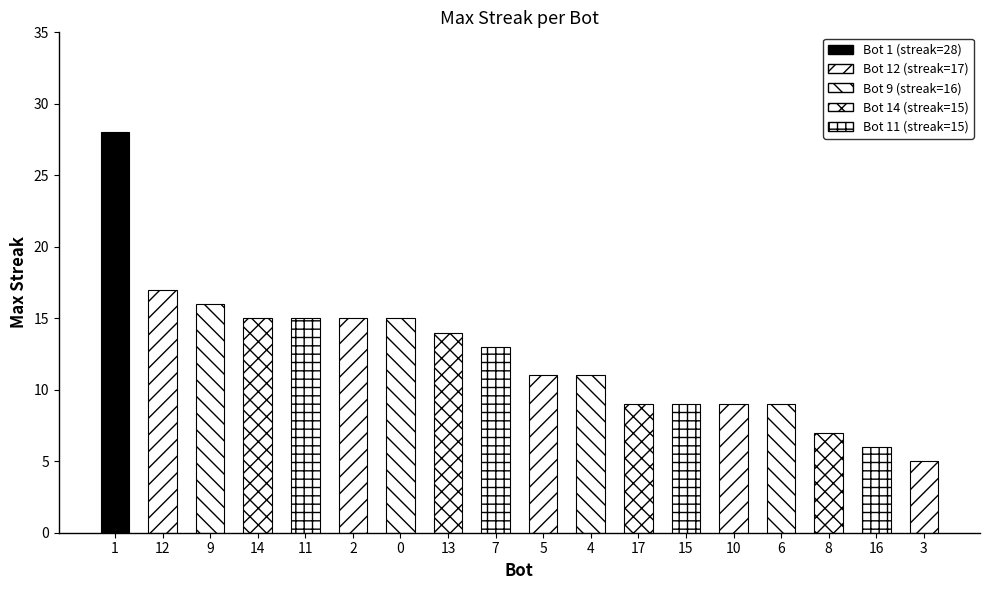

Approximately how many times larger is the value at 13 compared to 16?

2.3